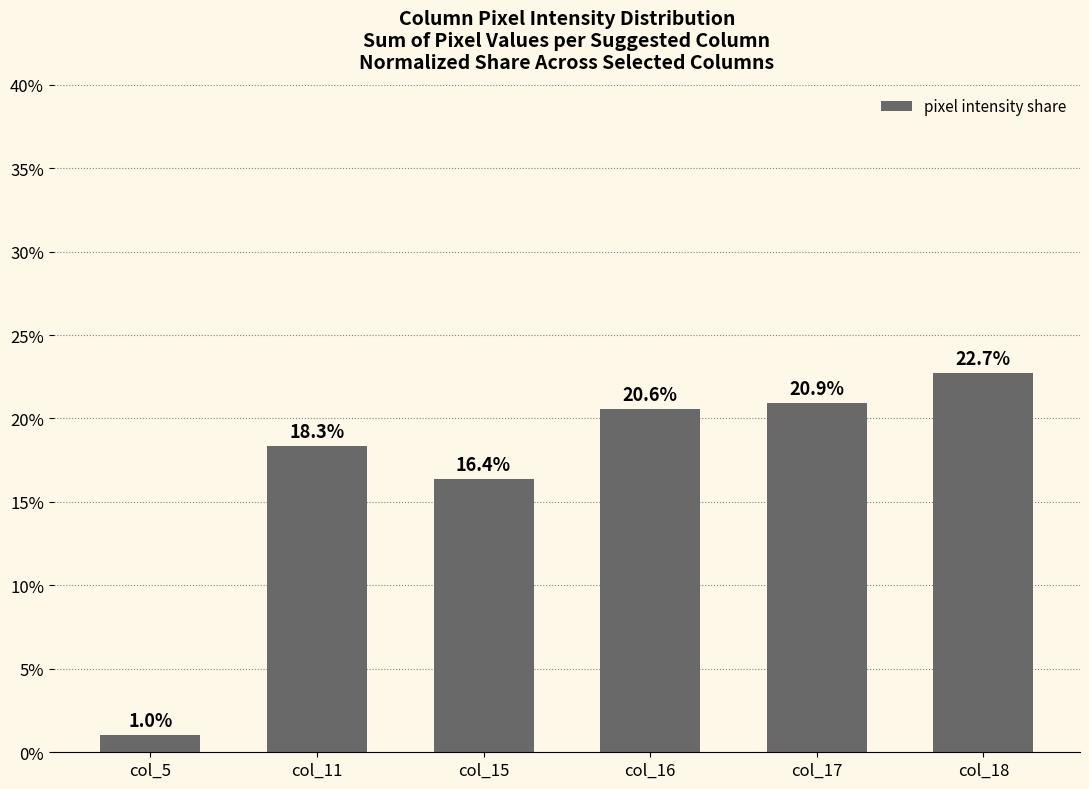

Rank the categories by value from lowest to highest.

col_5, col_15, col_11, col_16, col_17, col_18